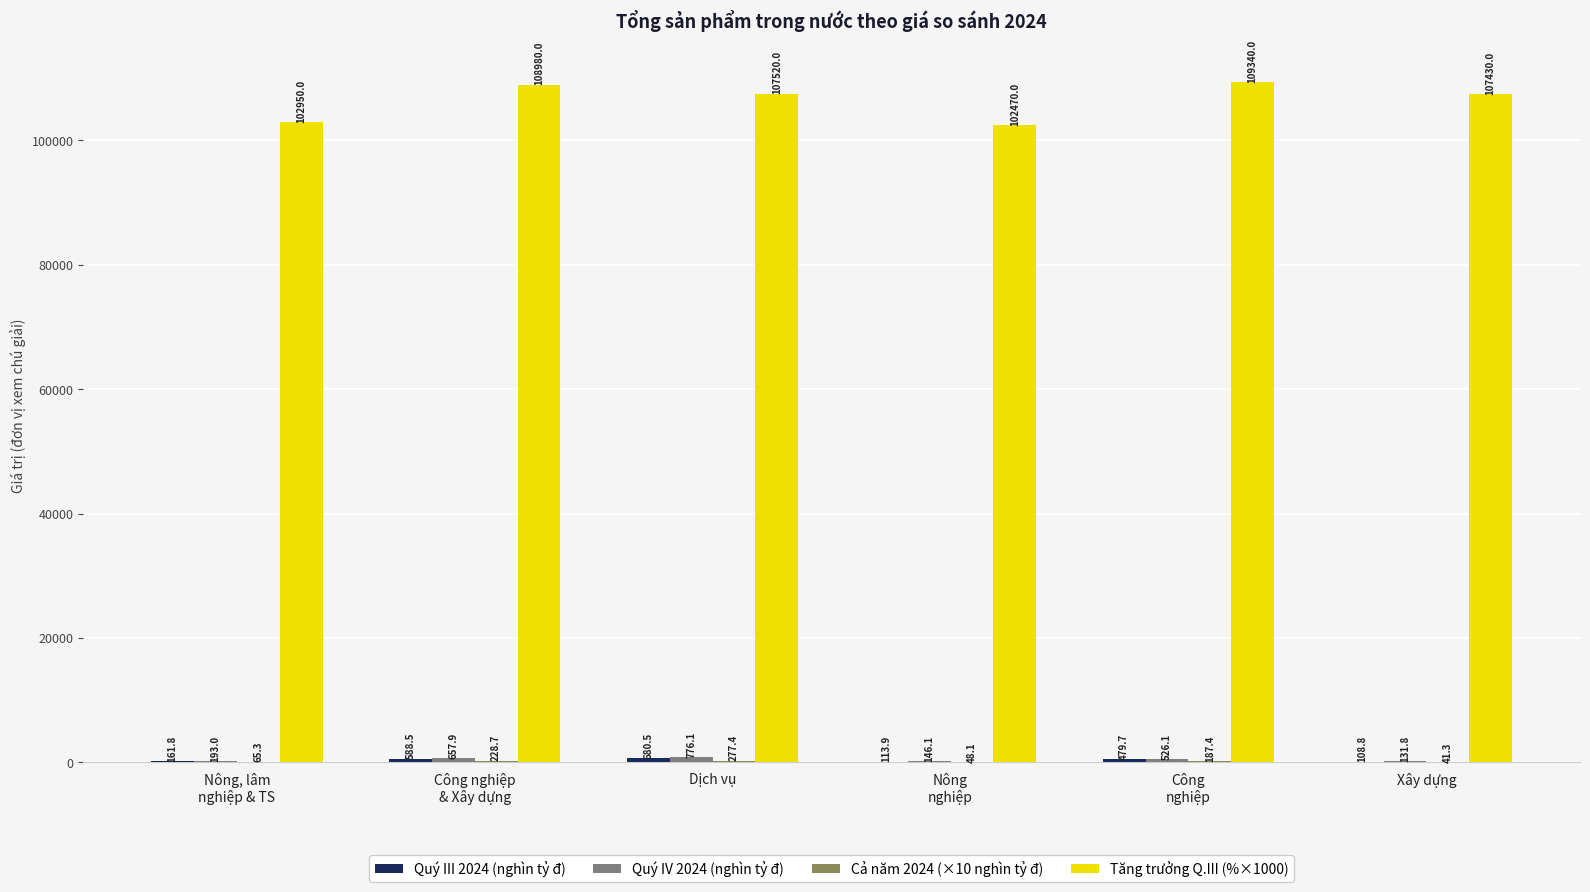

Which series has the largest total across all categories?

Tăng trưởng Q.III (%×1000)